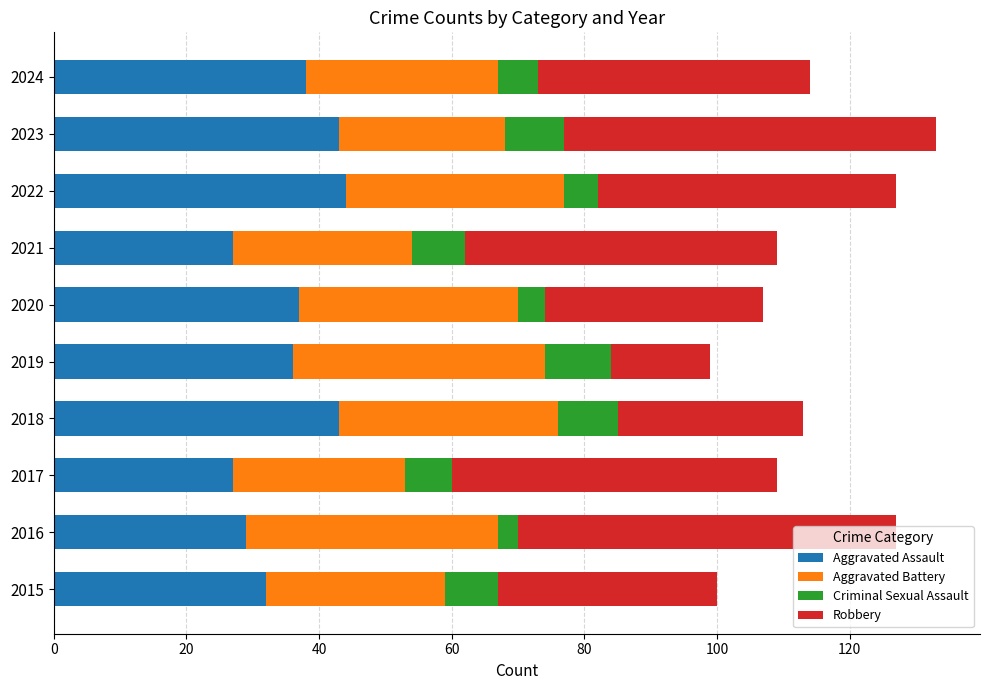

What is the total value across all series at 2016?

127